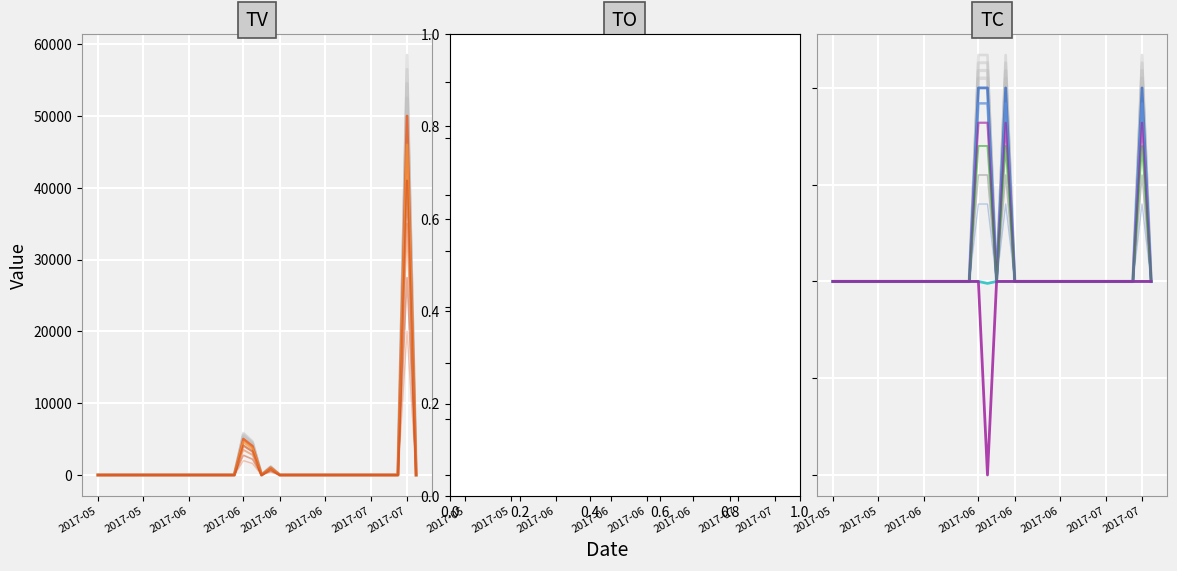

True or false: TV and RD intersect in this chart.

False